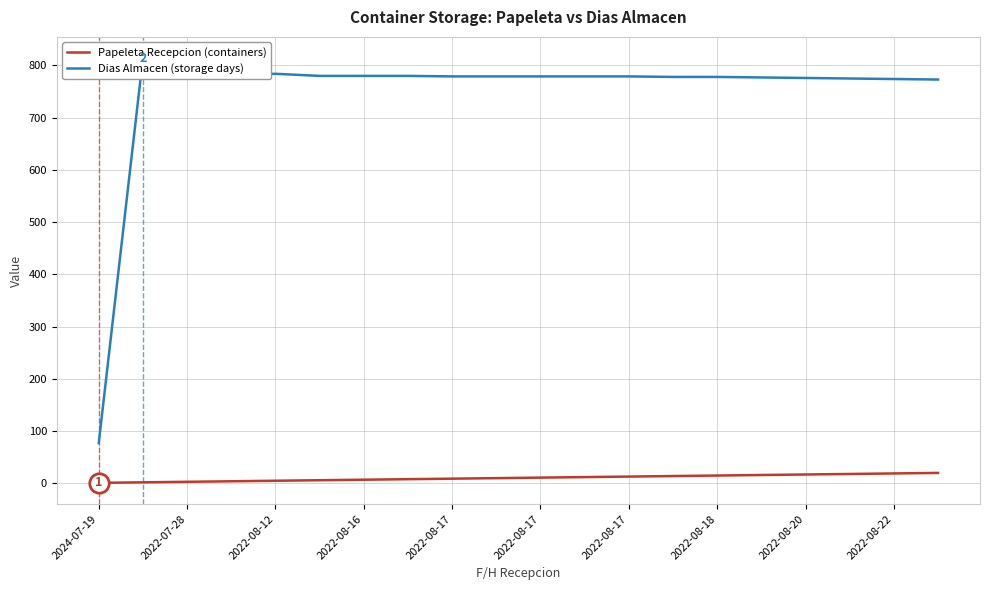

Rank the series at 2022-08-17 from lowest to highest value.

Papeleta Recepcion (containers), Dias Almacen (storage days)